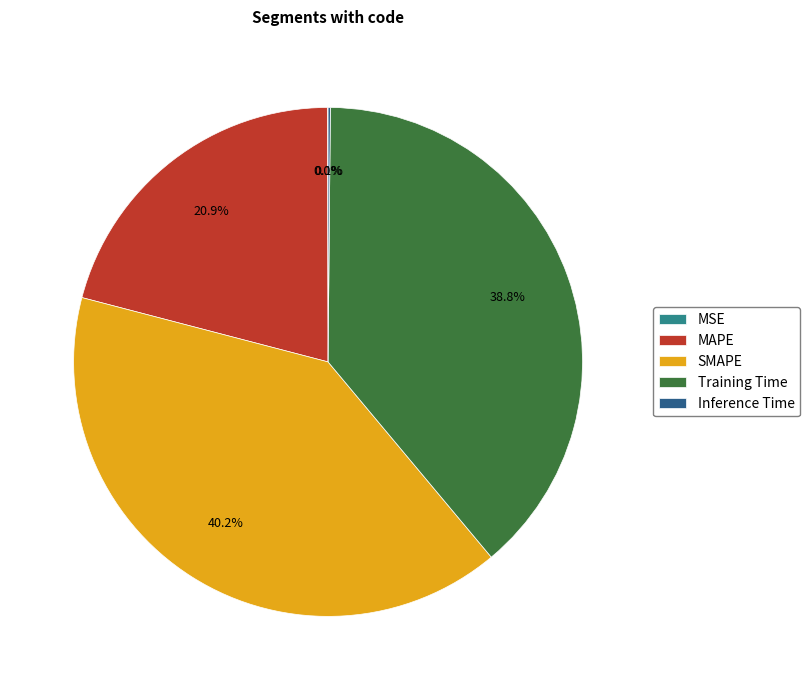

What portion of the pie excludes MAPE?

79.1%